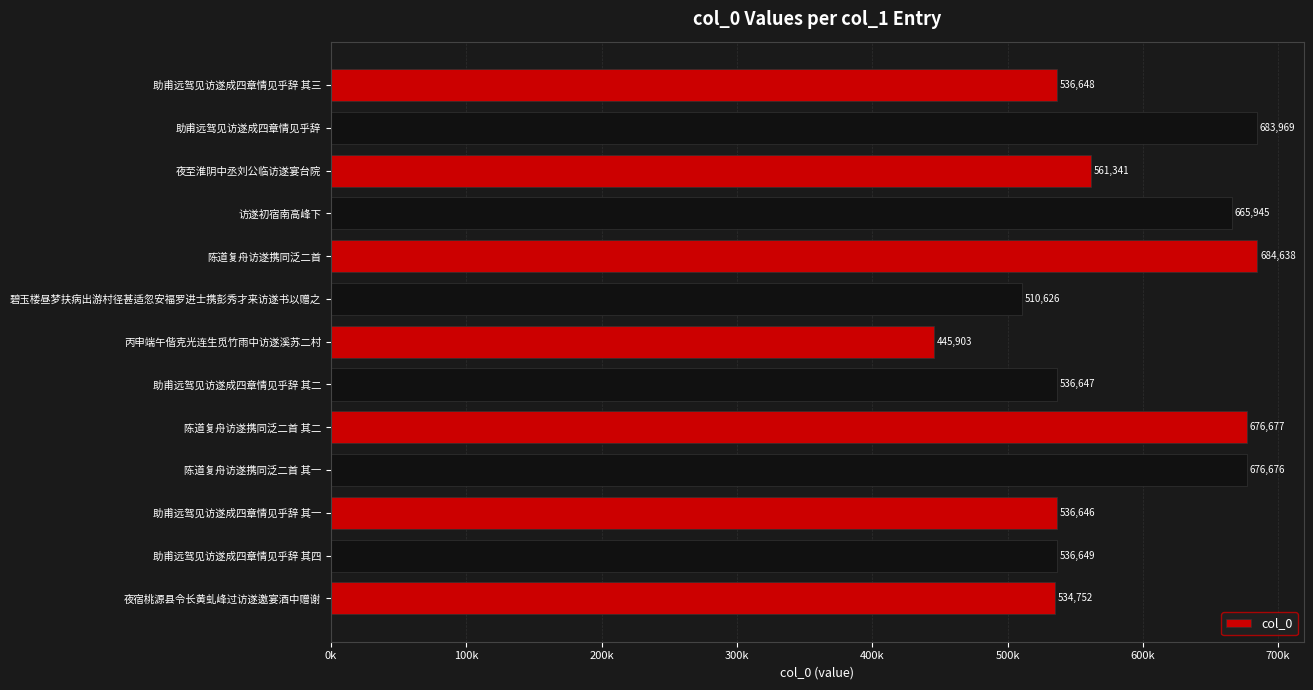

Does the chart contain any negative values?

No